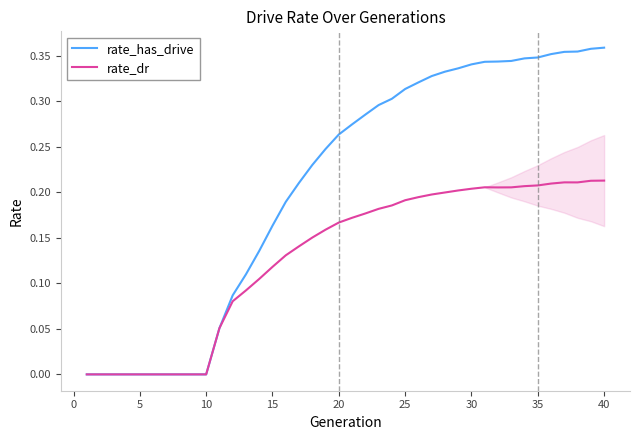

Which series has the widest spread of values?

rate_has_drive